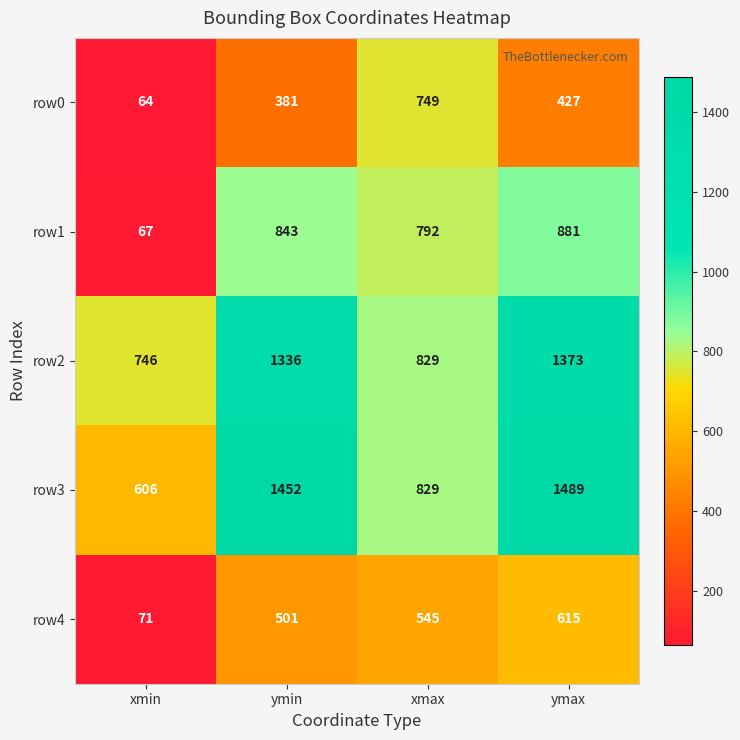

The row1 series shows 843 at ymin. True or false?

True